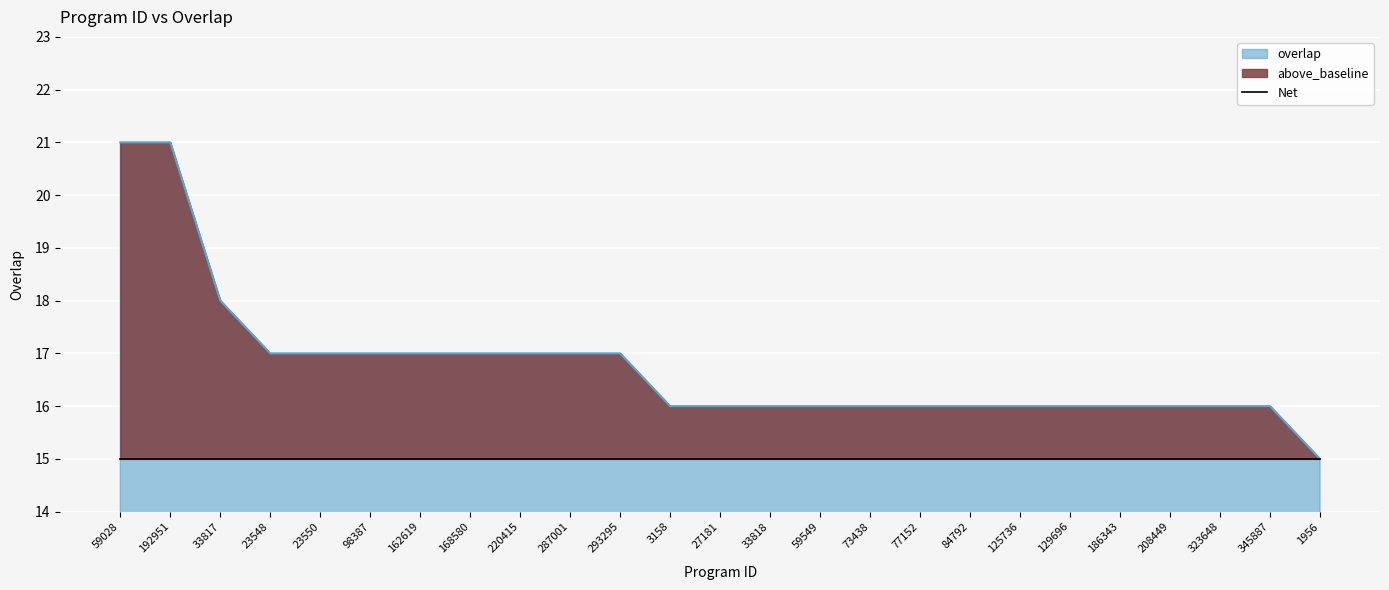

List the labels in order of value, largest first.

59028, 192951, 33817, 23548, 23550, 98387, 162619, 168580, 220415, 287001, 293295, 3158, 27181, 33818, 59549, 73438, 77152, 84792, 125736, 129696, 186343, 208449, 323648, 345887, 1956